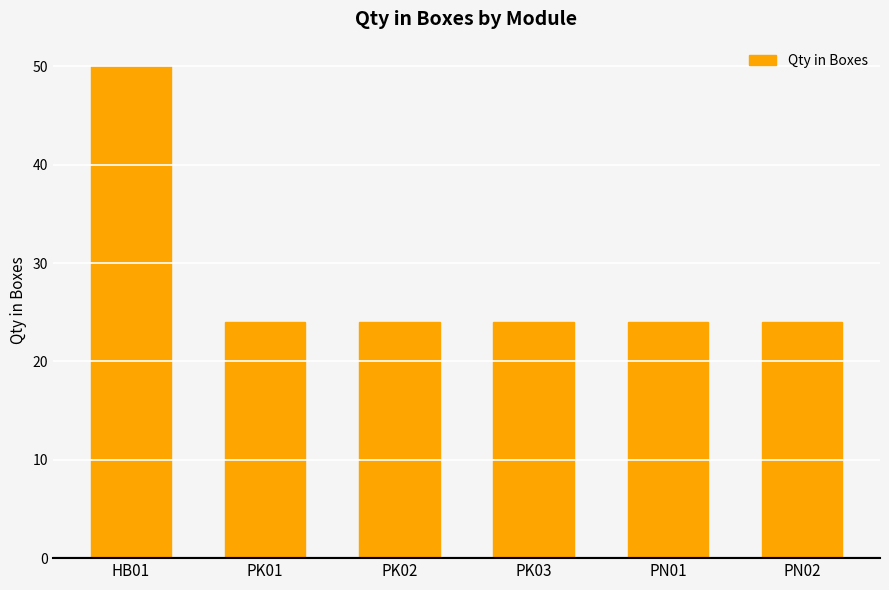

Reading left to right, what are all the values shown in this chart?

HB01=50	PK01=24	PK02=24	PK03=24	PN01=24	PN02=24